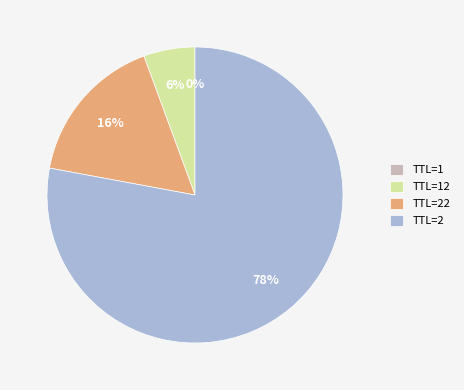

Is it true that TTL=22 is 16% of the pie?

True